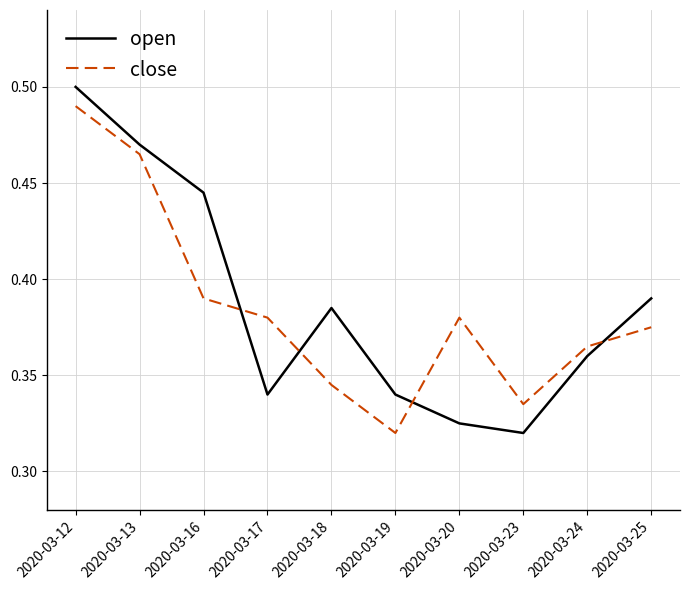

Between 2020-03-17 and 2020-03-23, which series saw the biggest shift?

close